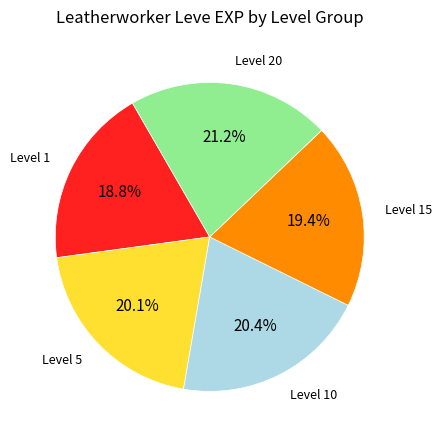

Does Level 15 represent more than half of the total?

No